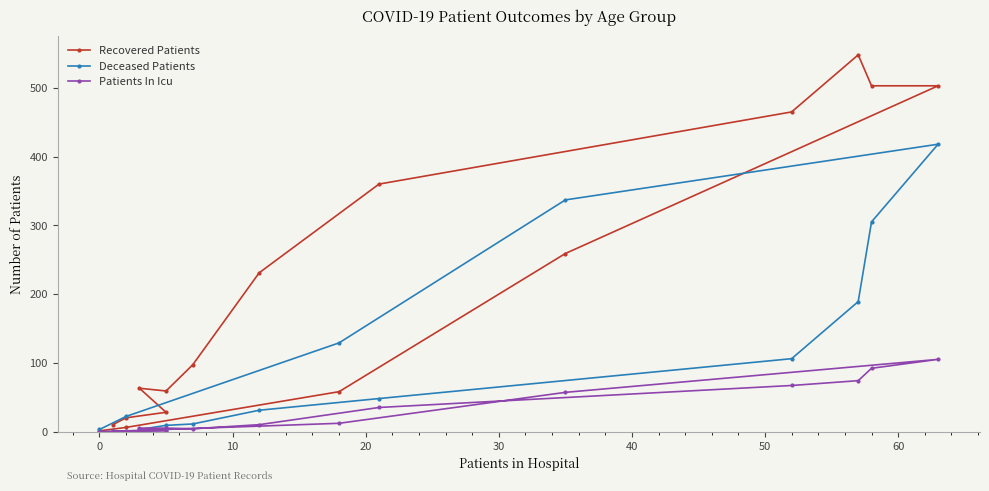

Which series has the largest total across all categories?

Recovered Patients